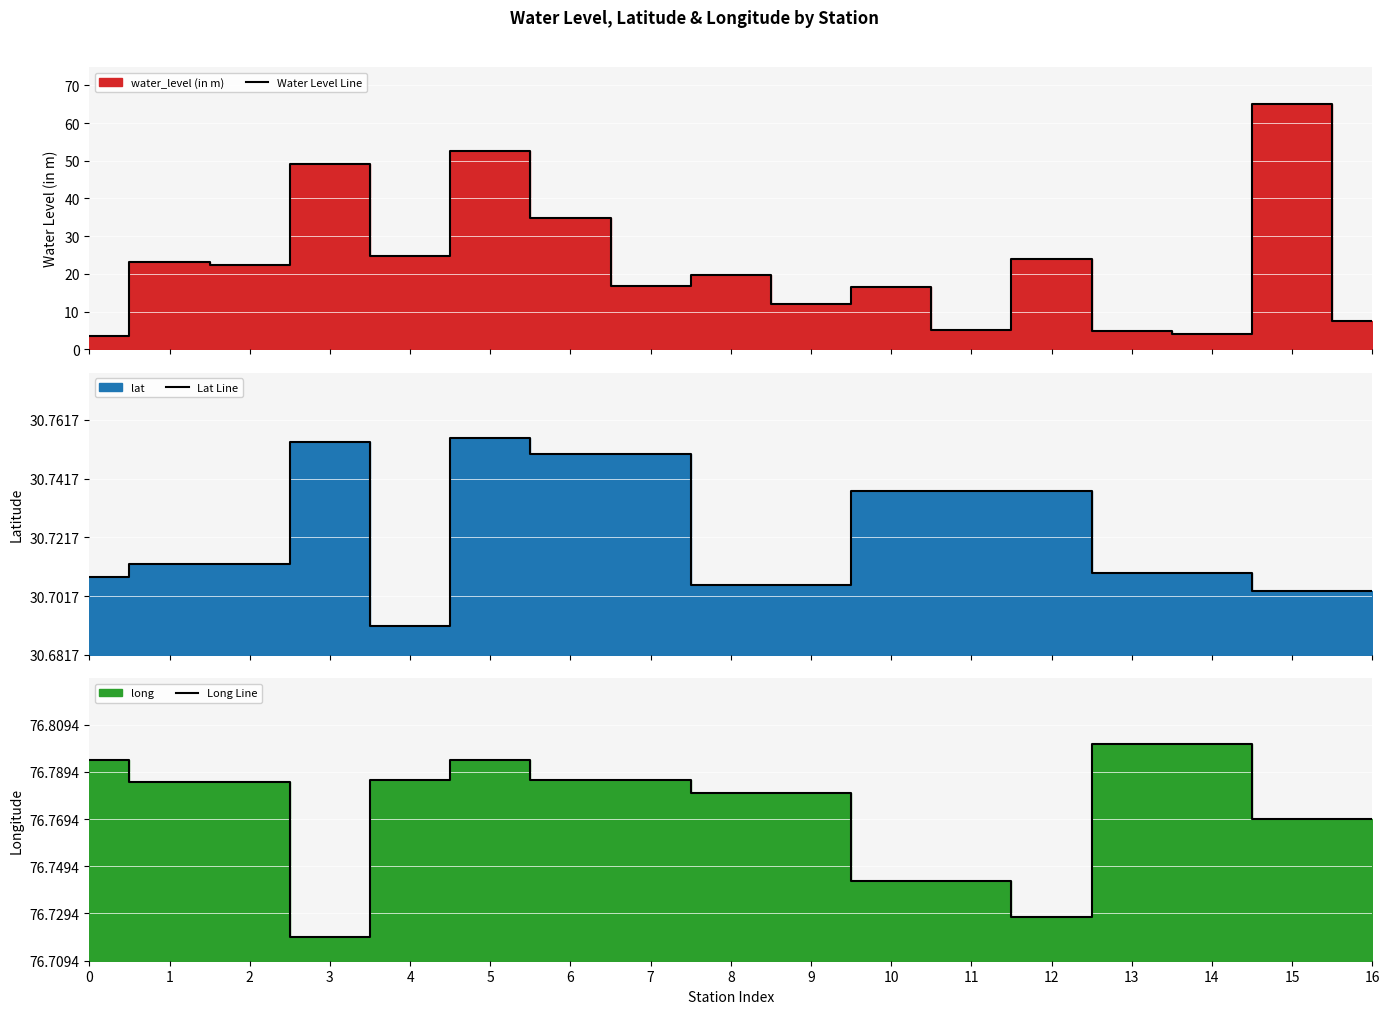

What is the spread (max minus min) of values at 1?

23.2